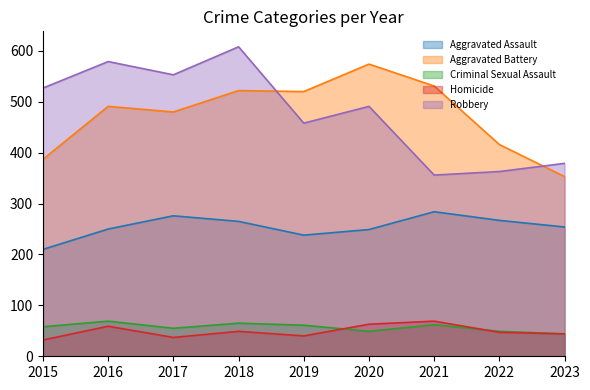

Which series has the largest total across all categories?

Robbery